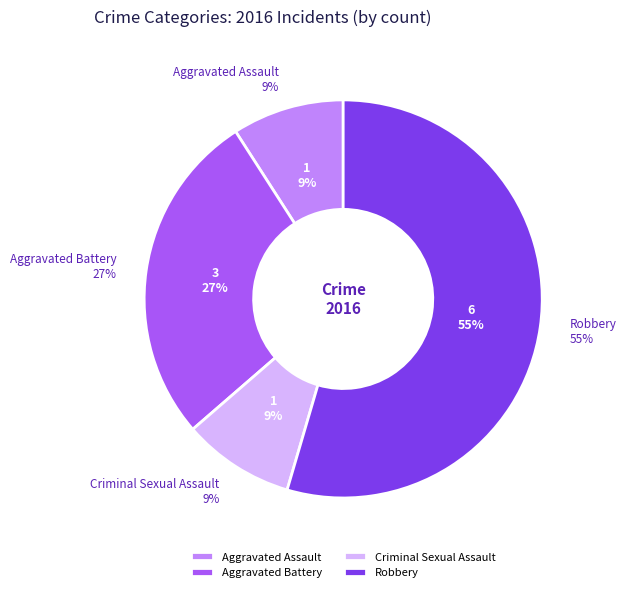

To the nearest percent, what is the average slice percentage?

25%